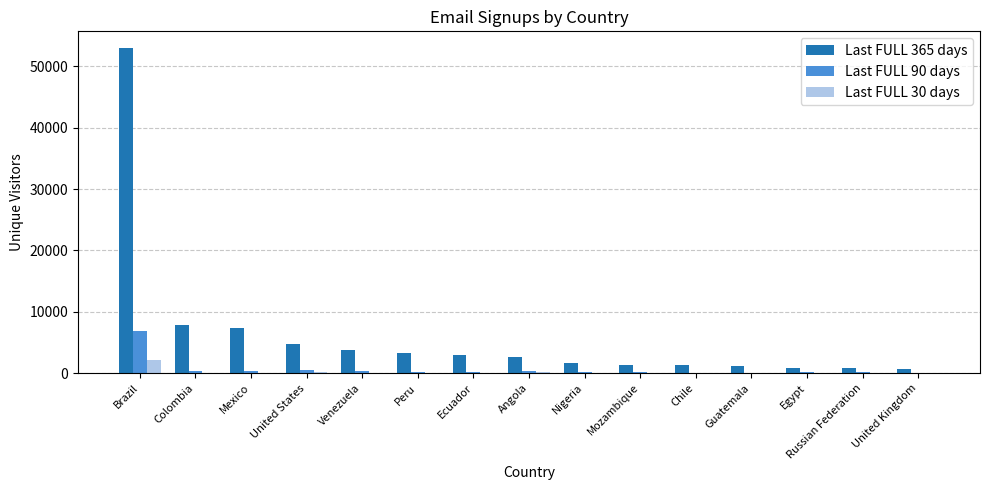

Which series has the largest range (max minus min)?

Last FULL 365 days